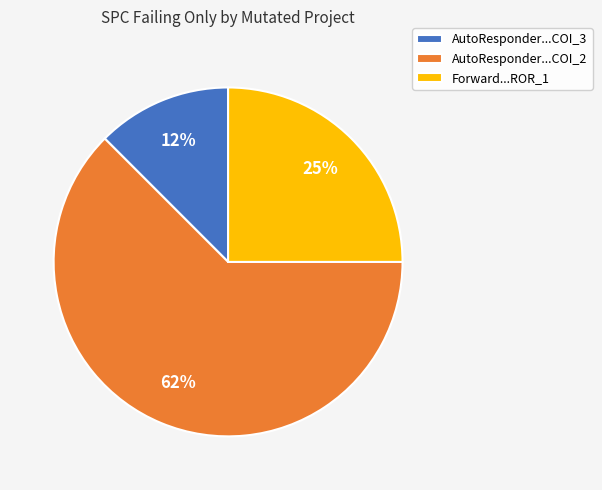

Is it true that AutoResponder...COI_3 is 12% of the pie?

True